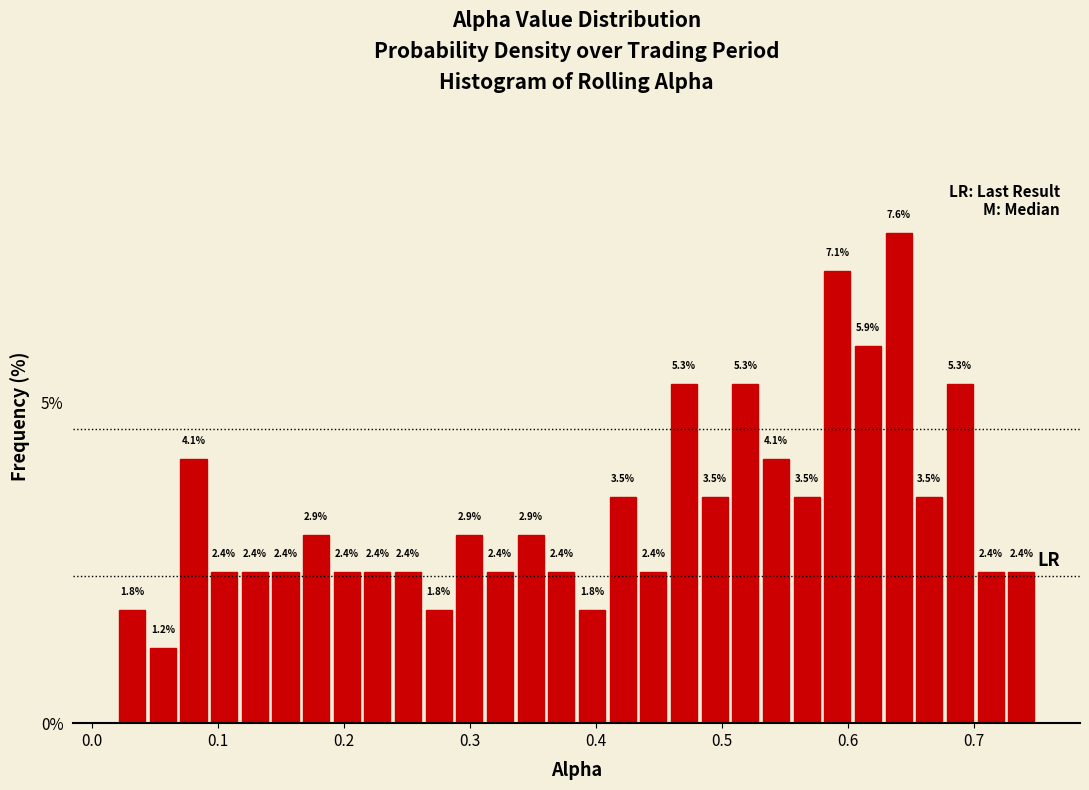

Read against the x-axis, roughly where is the centre of the tallest bar?

0.64